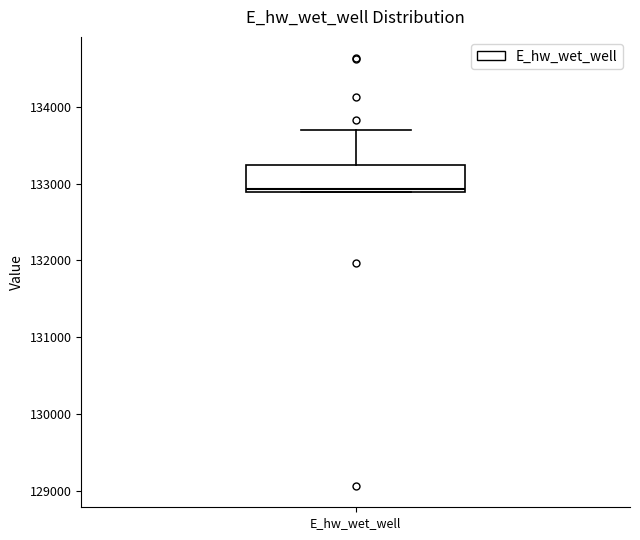

Where is the lower edge of the box for E_hw_wet_well on the y-axis? The values are not printed on the chart, so give them approximately, as read against the axis.

132900